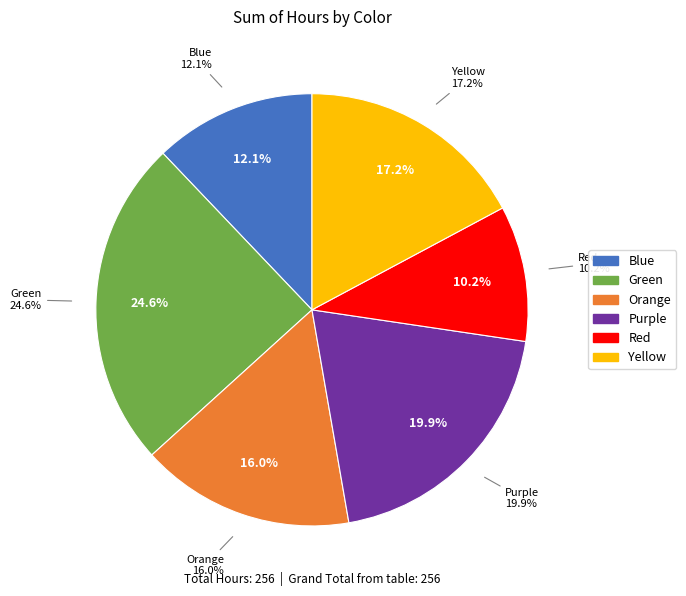

To the nearest percent, what portion does Purple represent?

20%